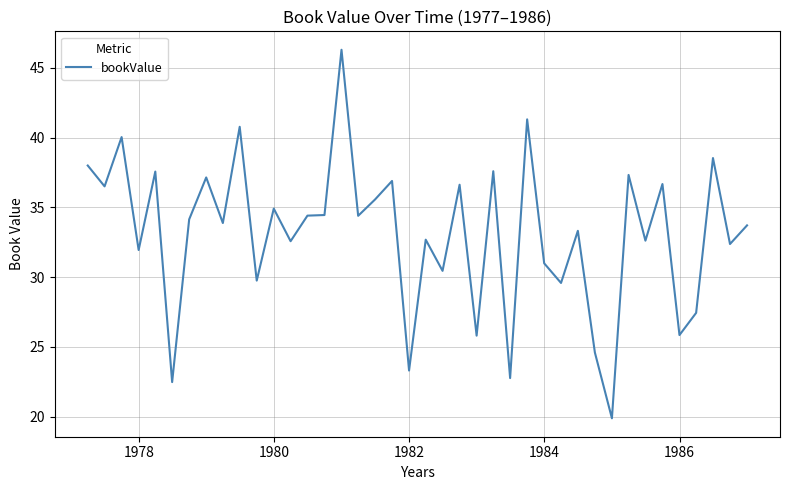

What is the greatest value displayed?

46.3